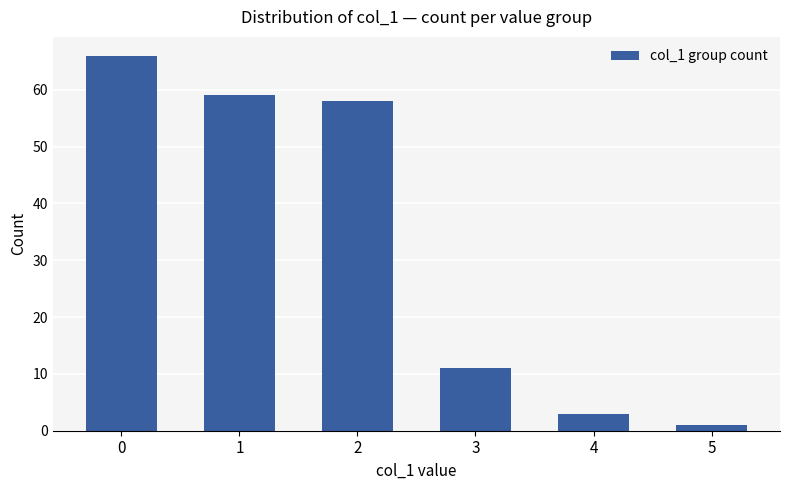

Is it true that the value at 0 is 21?

False